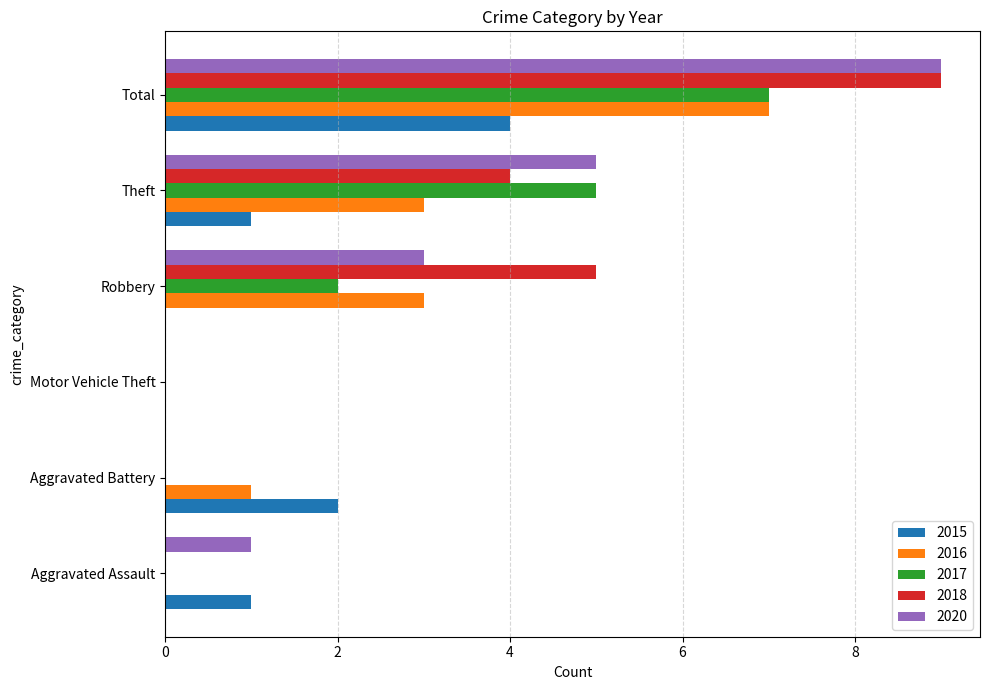

How many distinct data groups are displayed?

5